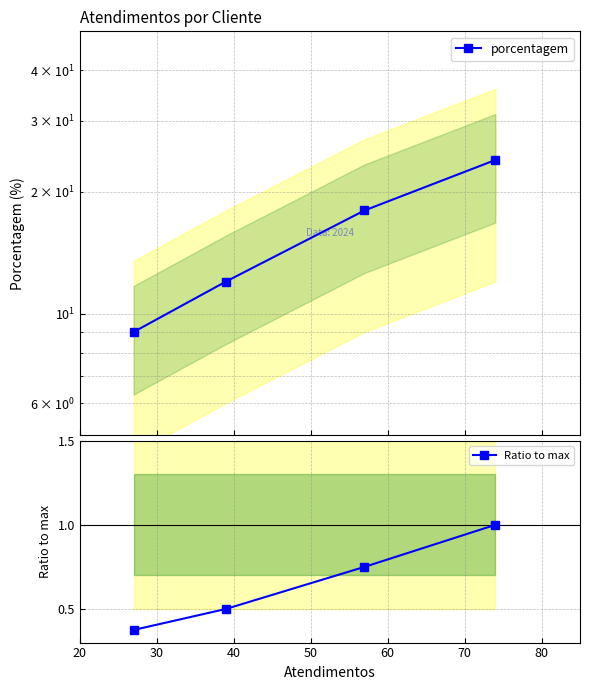

Between 30 and 40, which series saw the biggest shift?

porcentagem